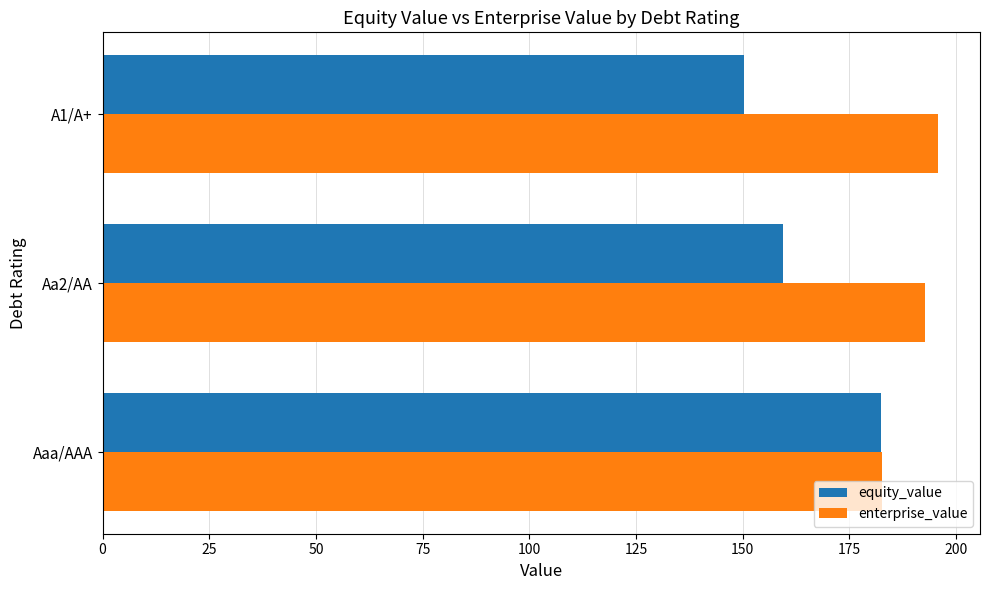

Rank the series by their average value, from lowest to highest.

equity_value, enterprise_value